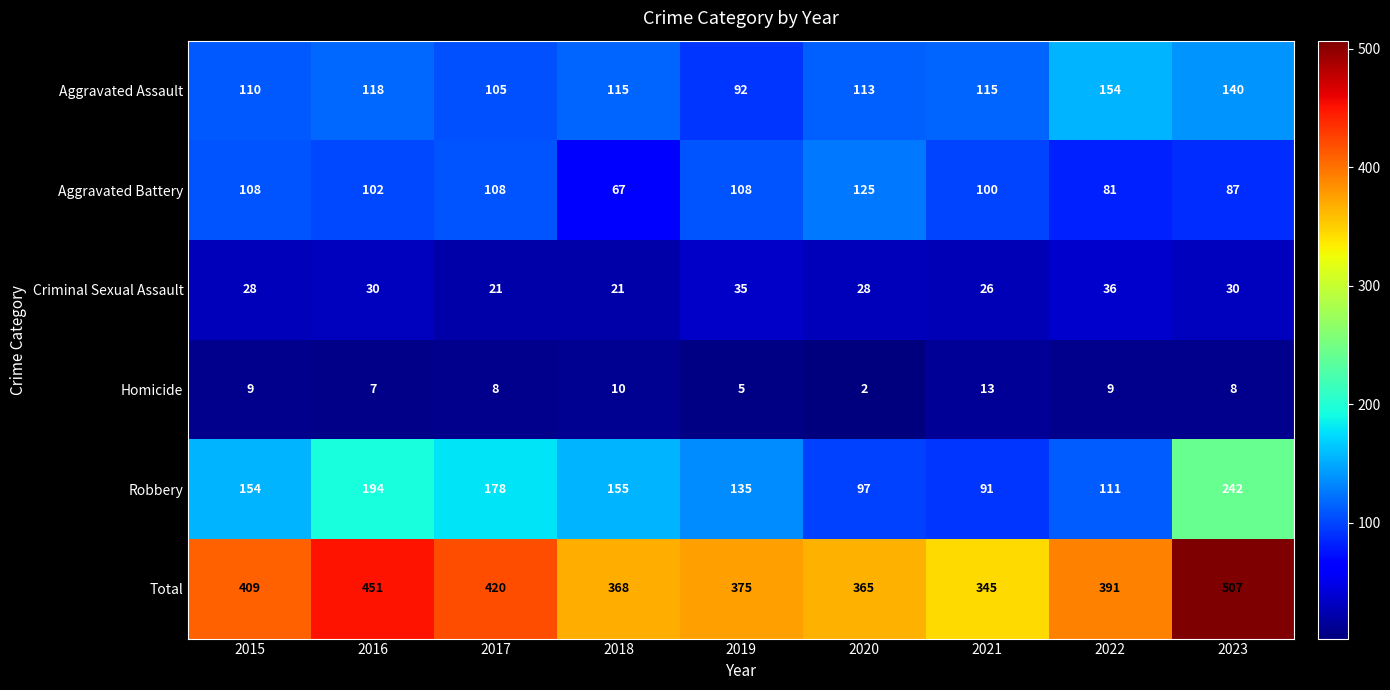

What is the approximate value of Criminal Sexual Assault at 2020, to the nearest 10?

30